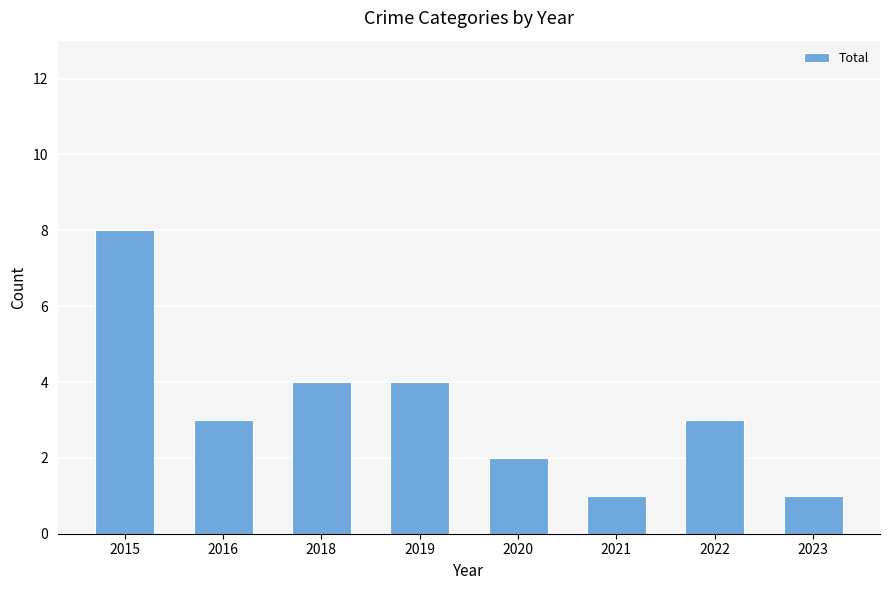

Which label corresponds to the largest value in the chart?

2015